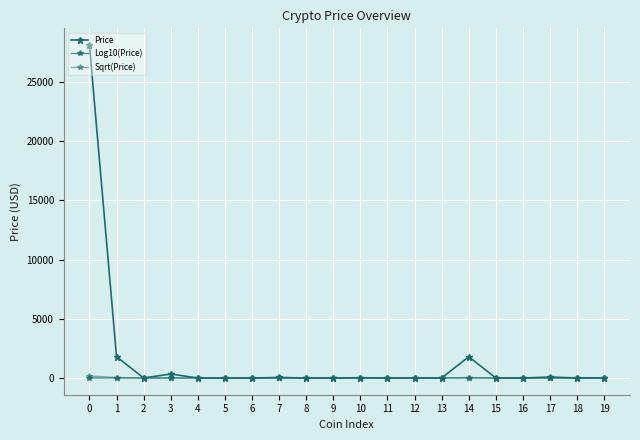

How many lines are shown in the chart?

3